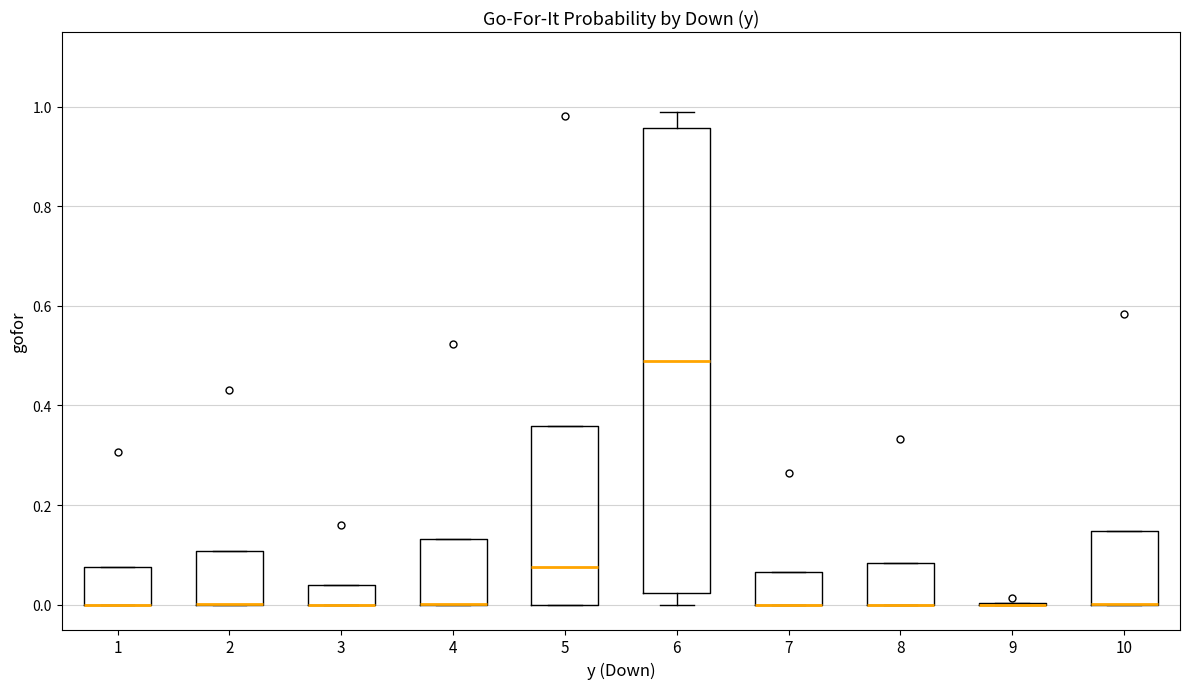

Where is the upper edge of the box at x = 1 on the y-axis? The values are not printed on the chart, so give them approximately, as read against the axis.

0.08